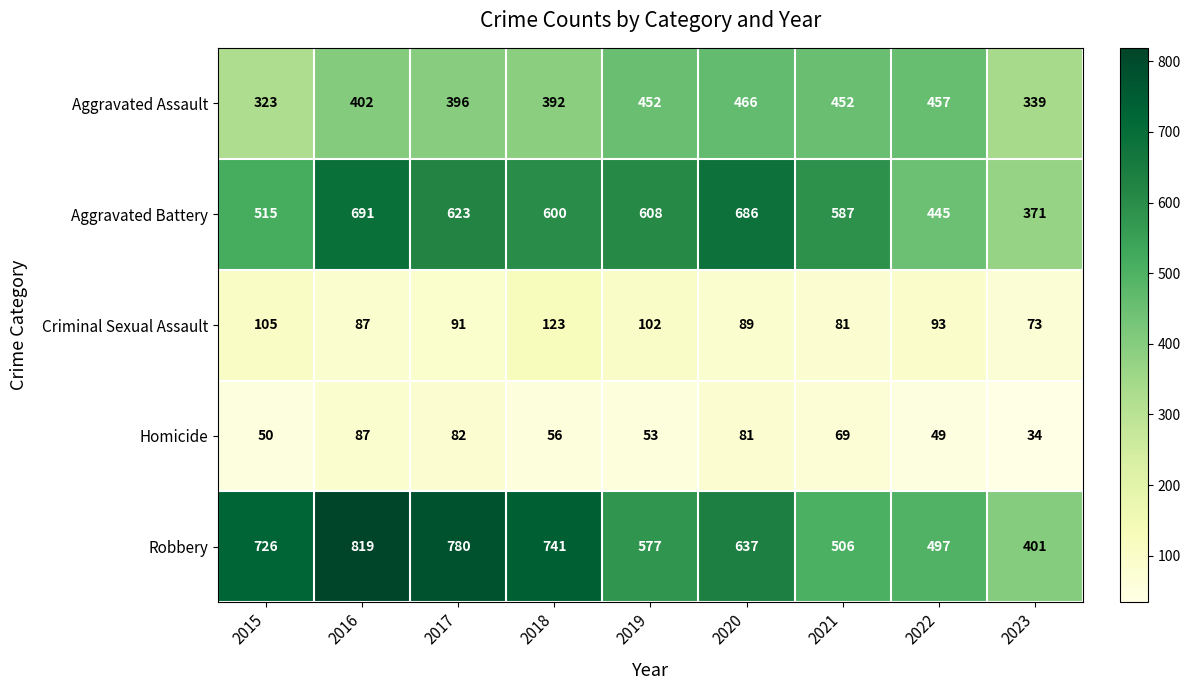

The Homicide series shows 34 at 2023. True or false?

True